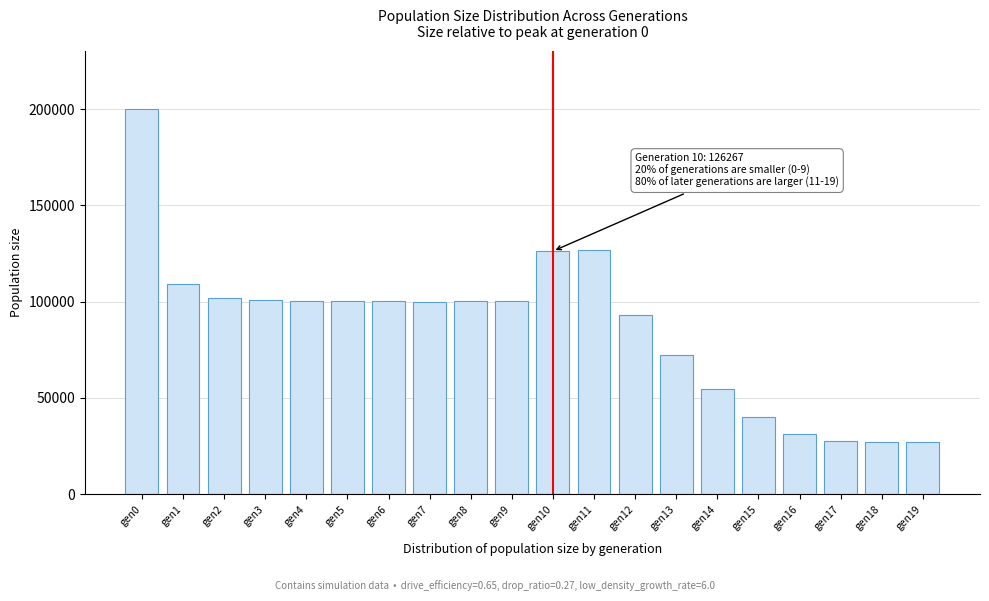

Between gen5 and gen17, which is larger?

gen5